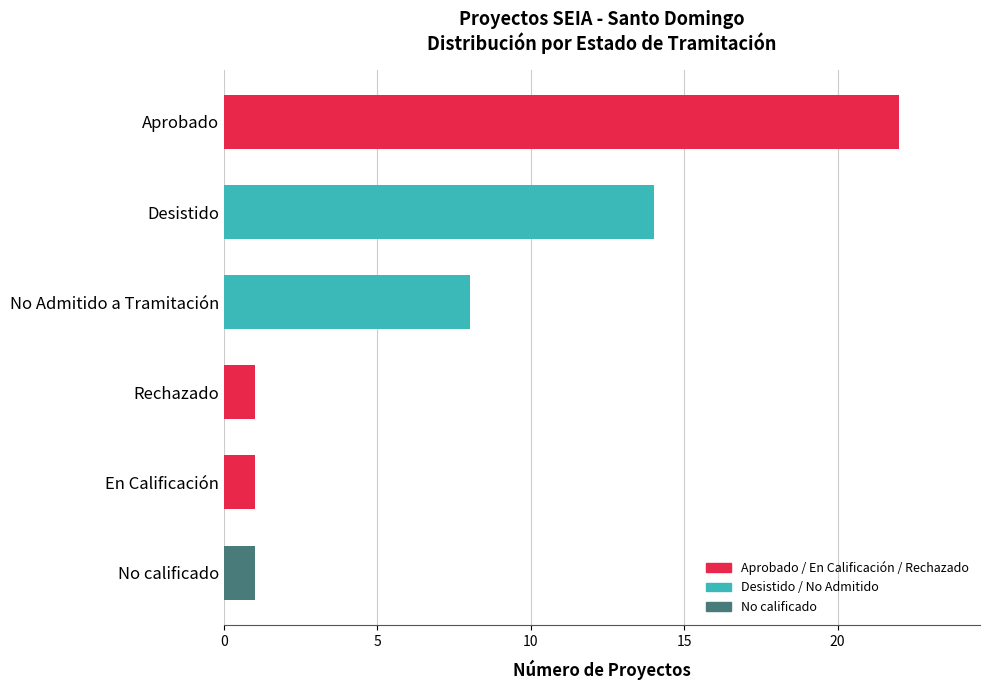

How many series are shown in this chart?

1